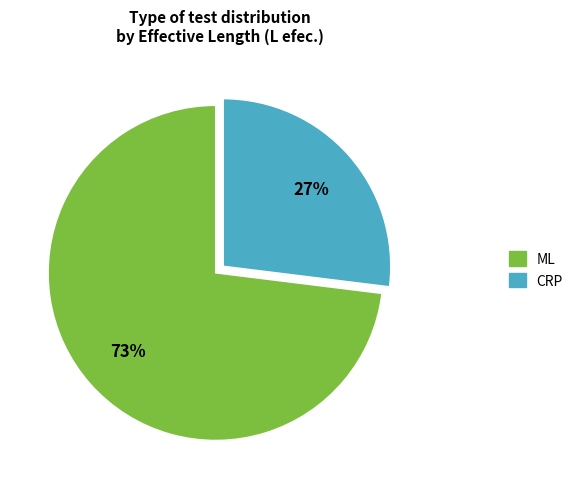

The CRP slice represents 27% of the pie. True or false?

True